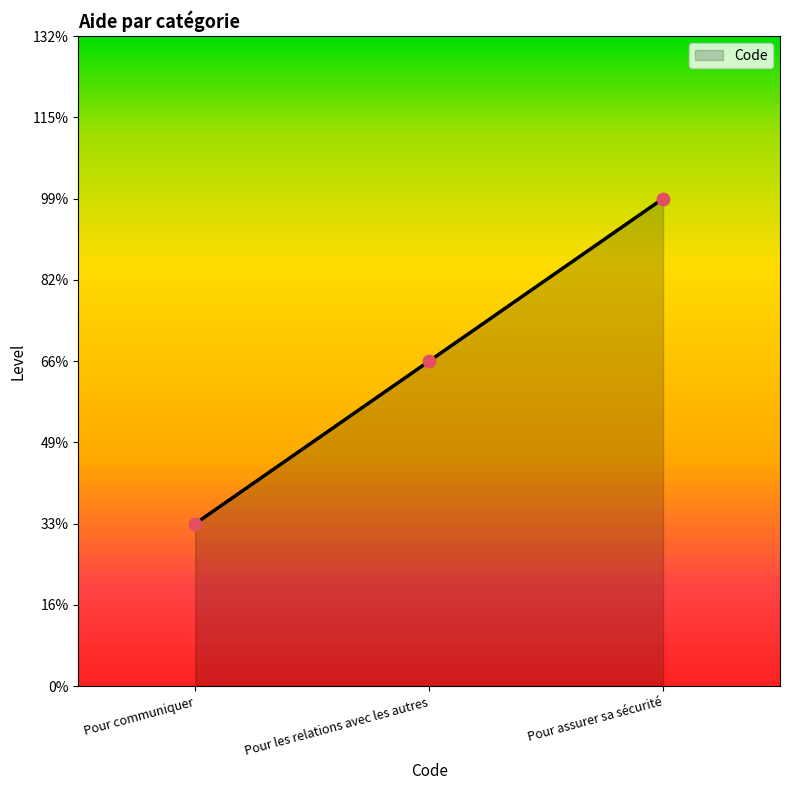

Between Pour les relations avec les autres and Pour assurer sa sécurité, which is larger?

Pour assurer sa sécurité